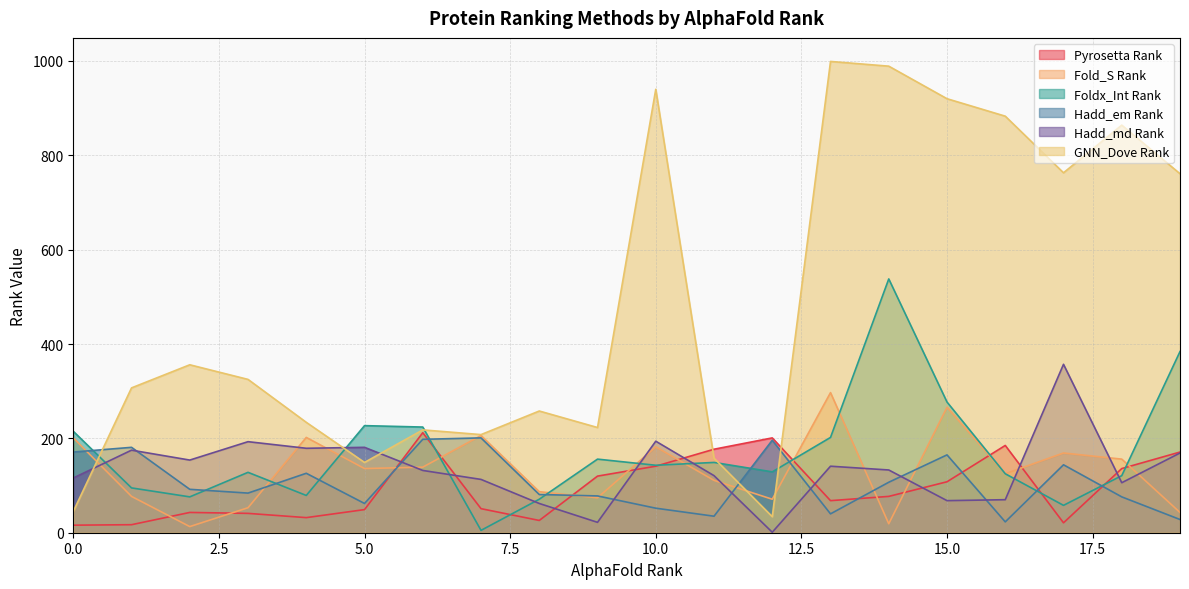

What is the value of the Hadd_em Rank point at the 19th from the left?

76